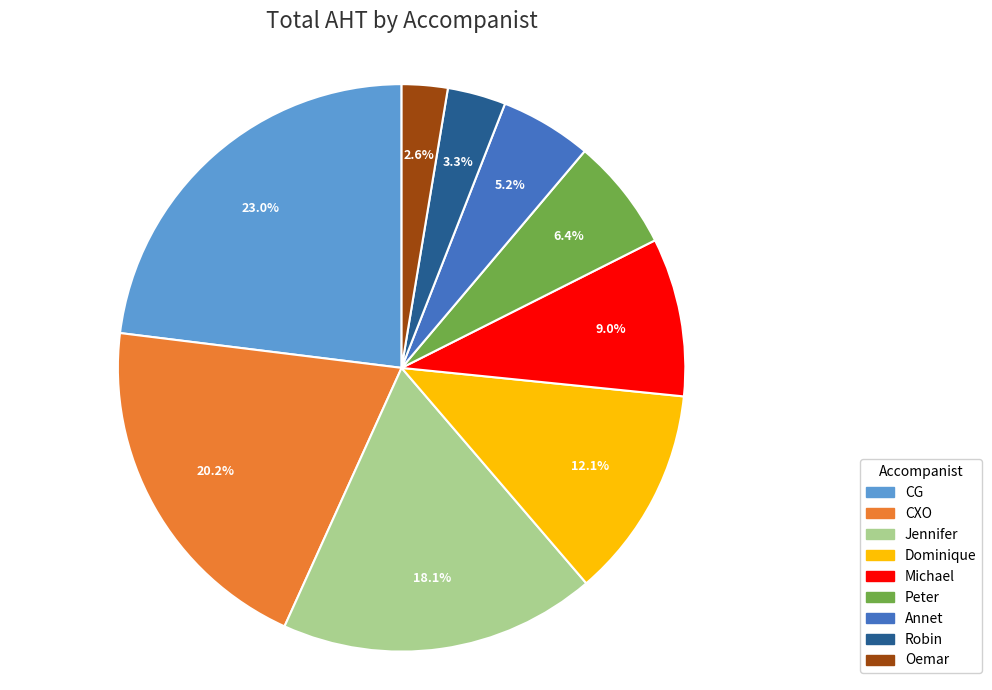

Approximately how many times larger is the value at Peter compared to Jennifer?

0.4